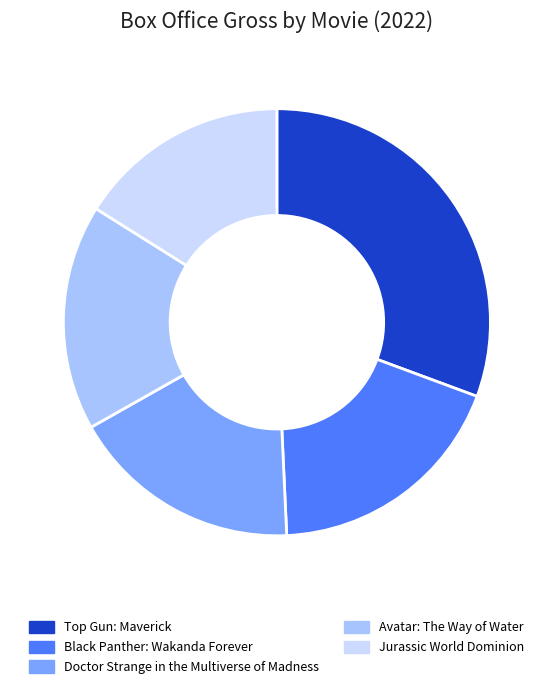

Is there a majority slice in this chart?

No